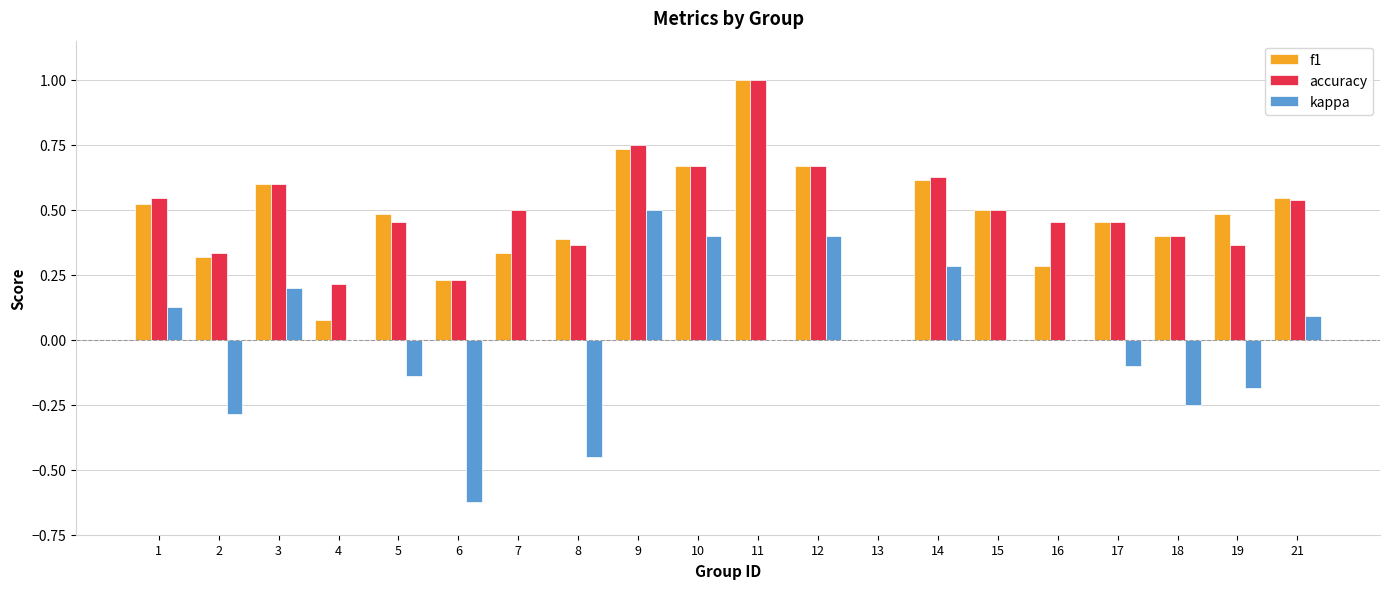

How many categories are shown in the chart?

20